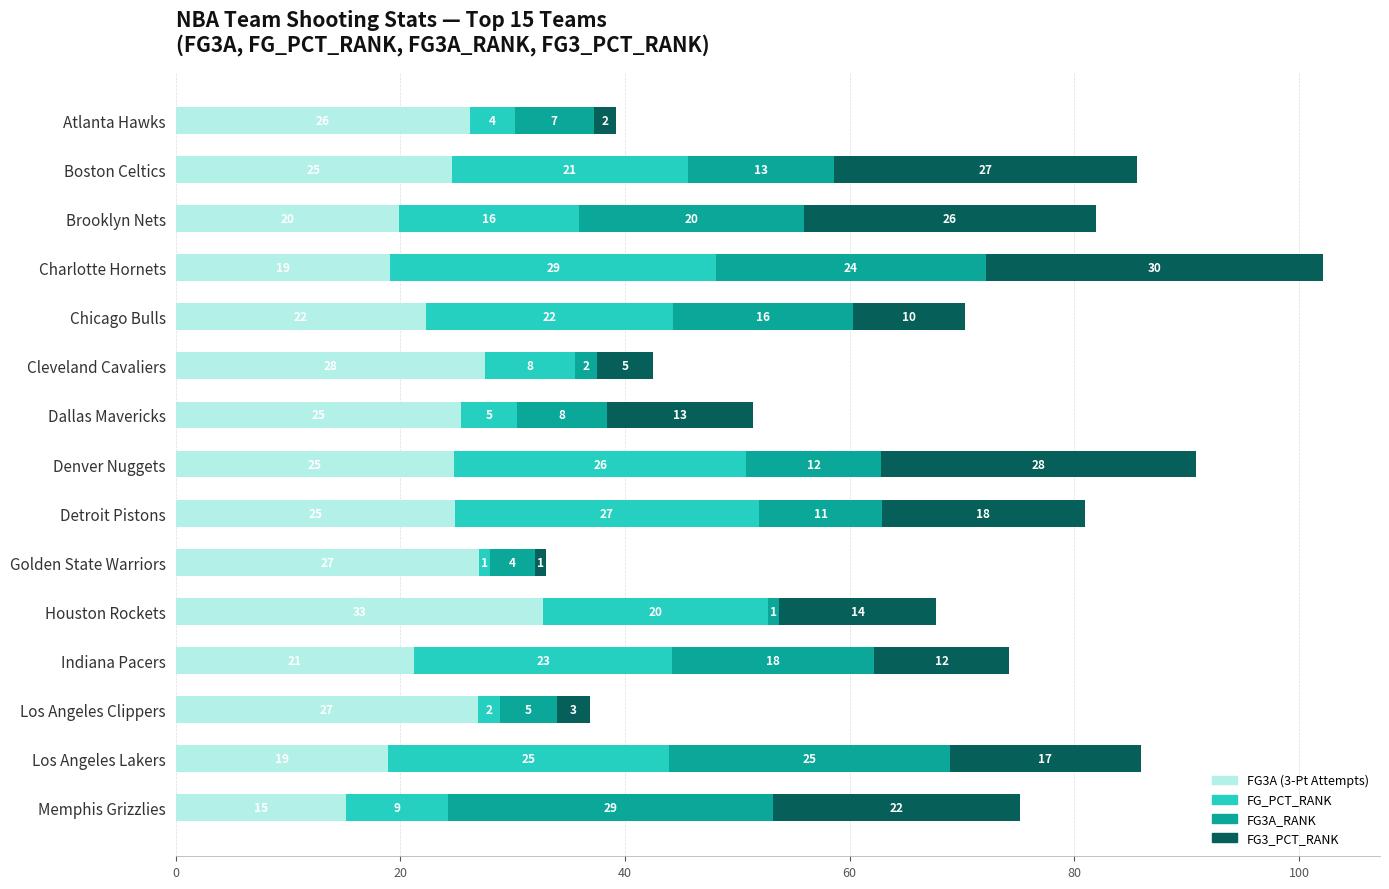

At which category is the sum across all series the highest?

Charlotte Hornets